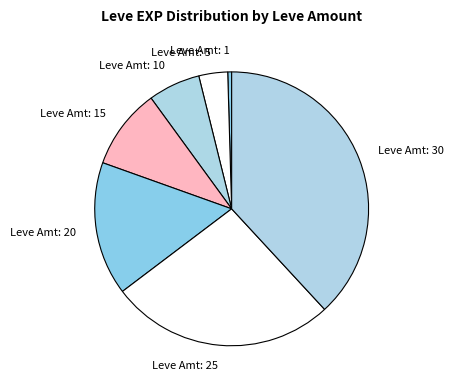

Which category has the biggest portion of the pie?

Leve Amt: 30